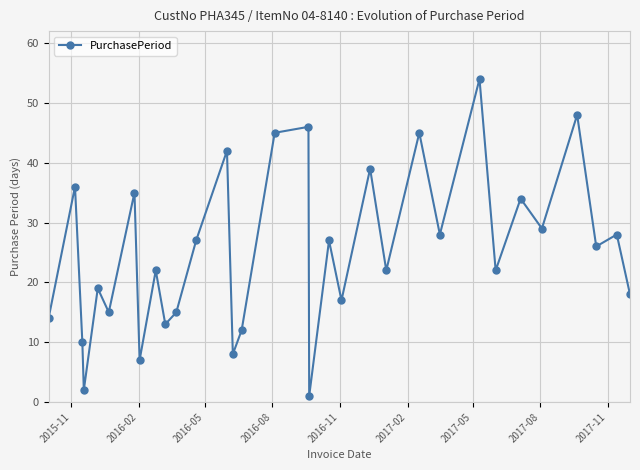

How many points are lower than both their immediate neighbors (excluding endpoints)?

12